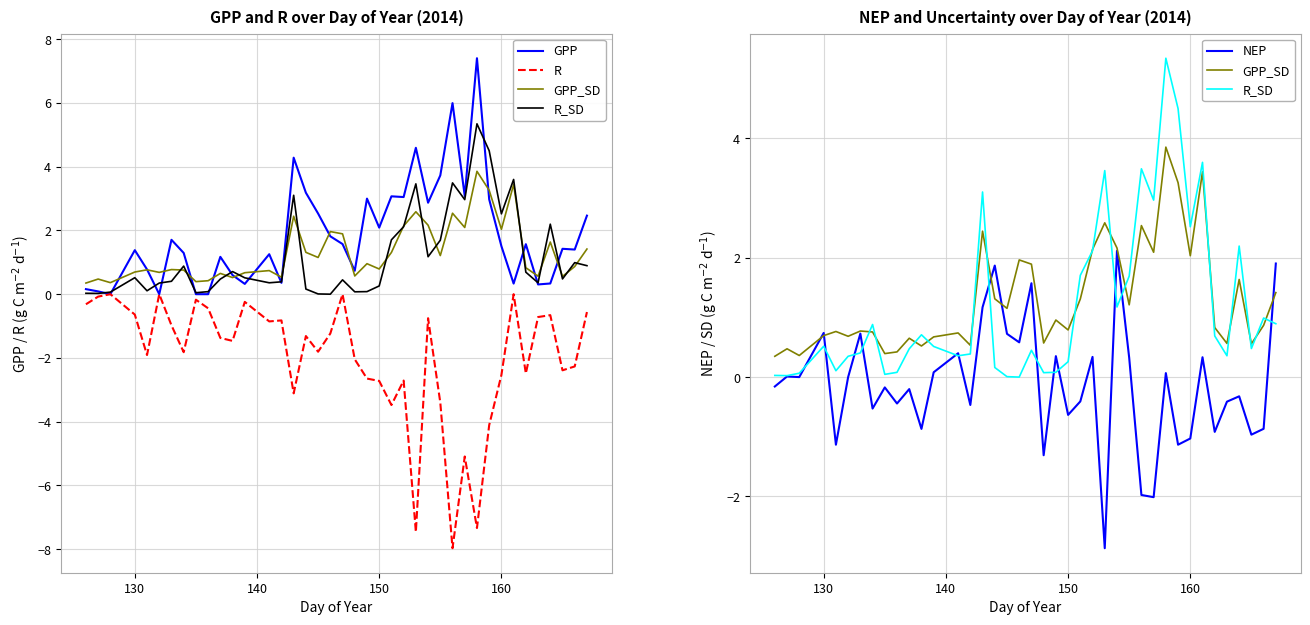

How many interior local peaks does the R_SD series have?

11